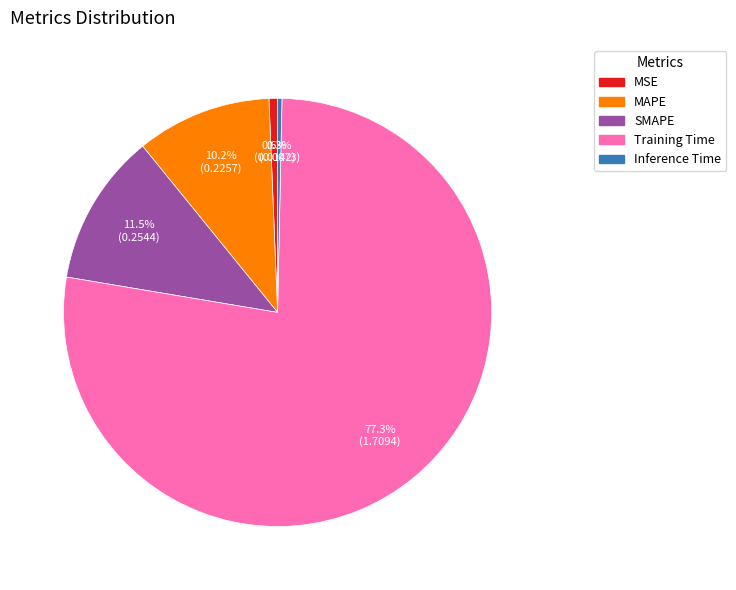

To the nearest percent, what is the difference between the largest and smallest slice percentages?

77%